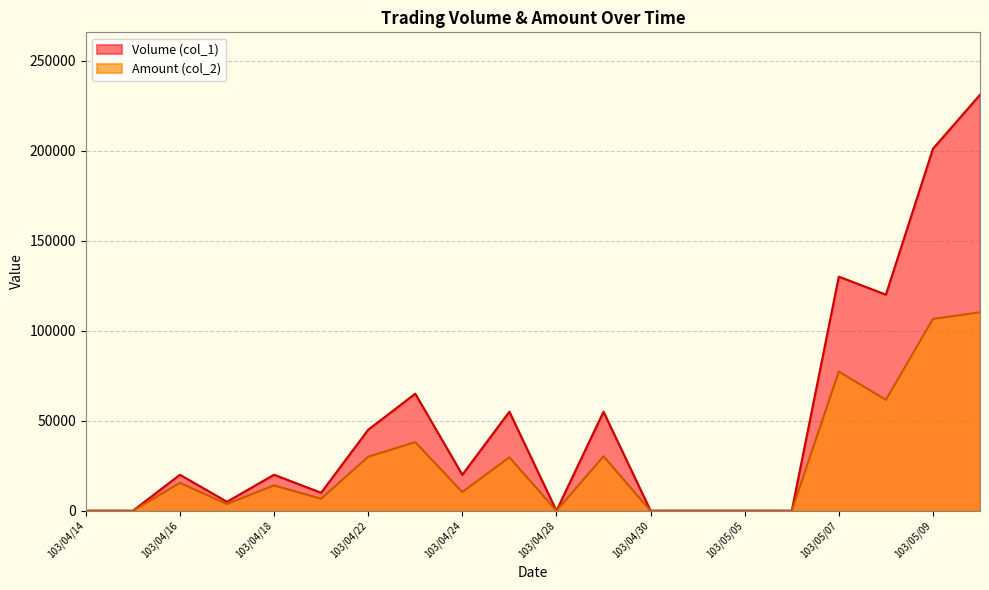

Which has a higher value, 103/04/21 or 103/04/30?

103/04/21